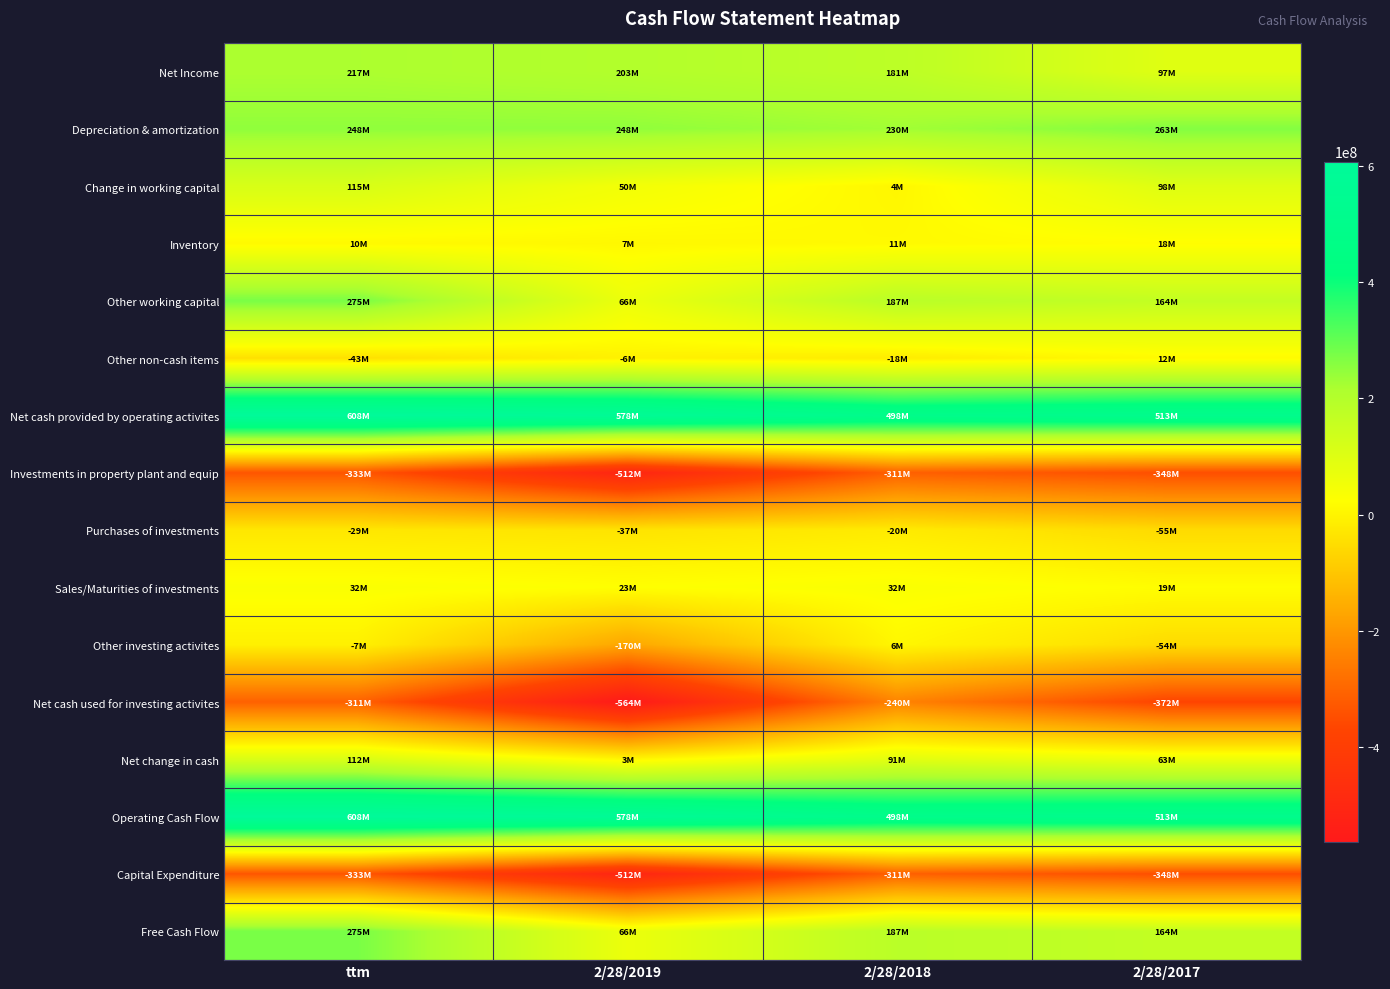

Count the number of data series in this chart.

16